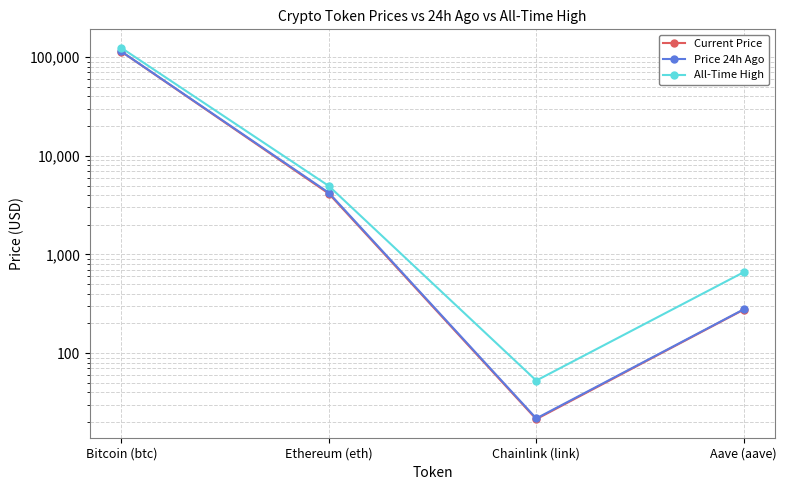

Reading right to left, list all the values displayed in this chart.

Current Price: 276.0	21.4	4140.1	113907.0
Price 24h Ago: 278.1	21.8	4223.4	114158.0
All-Time High: 661.7	52.7	4946.1	124128.0